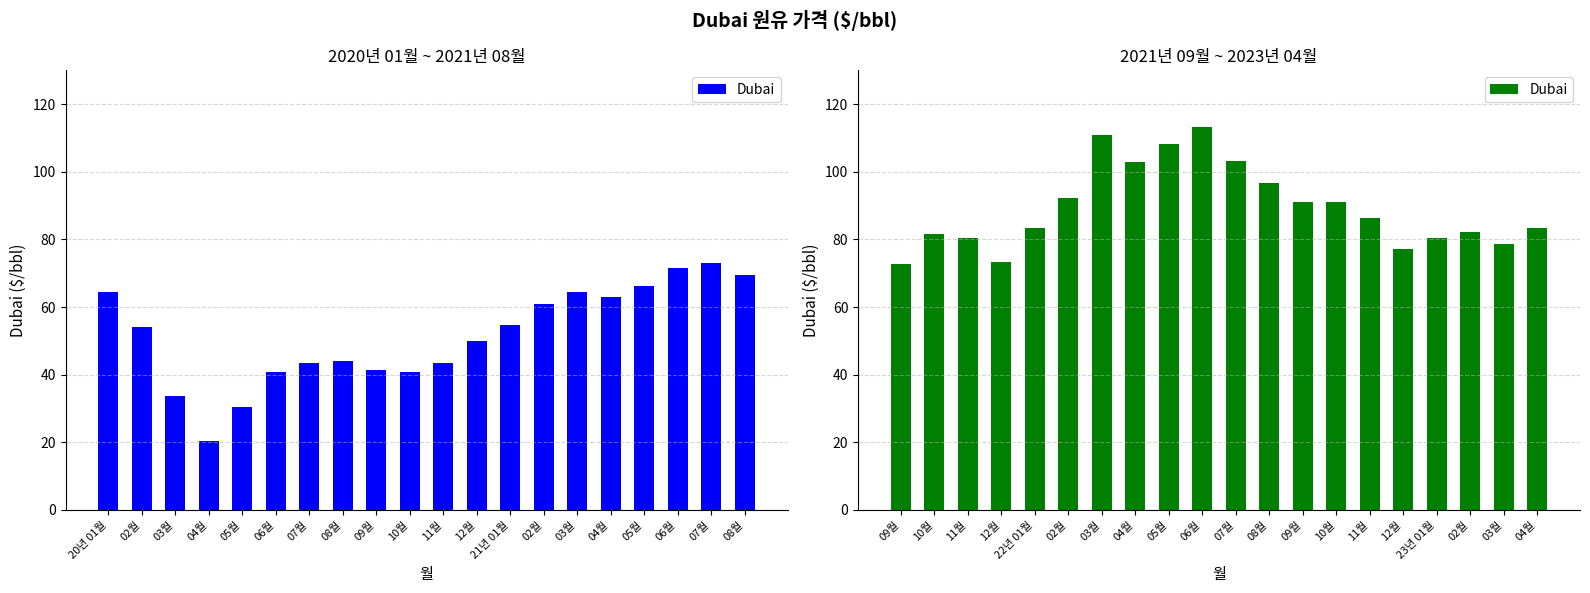

What is the label of the 3rd bar from the left?

11월